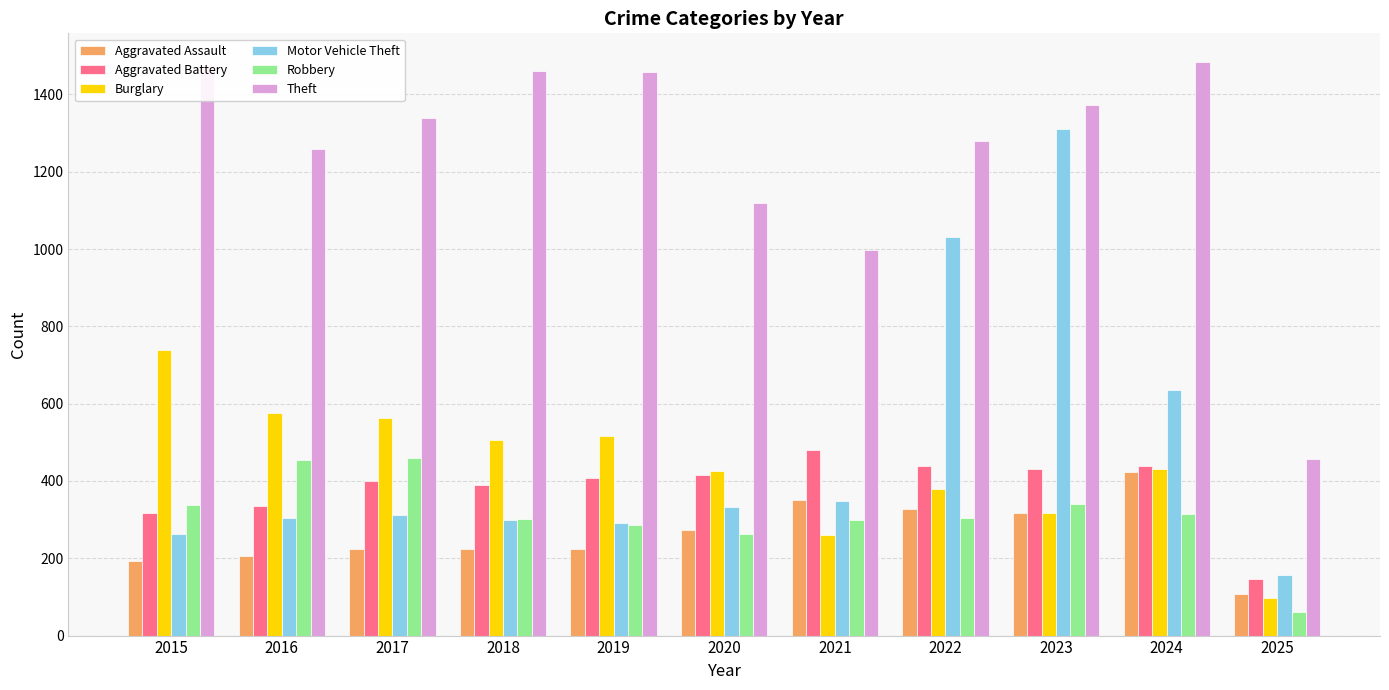

How many data points in Aggravated Assault are less than 225?

4